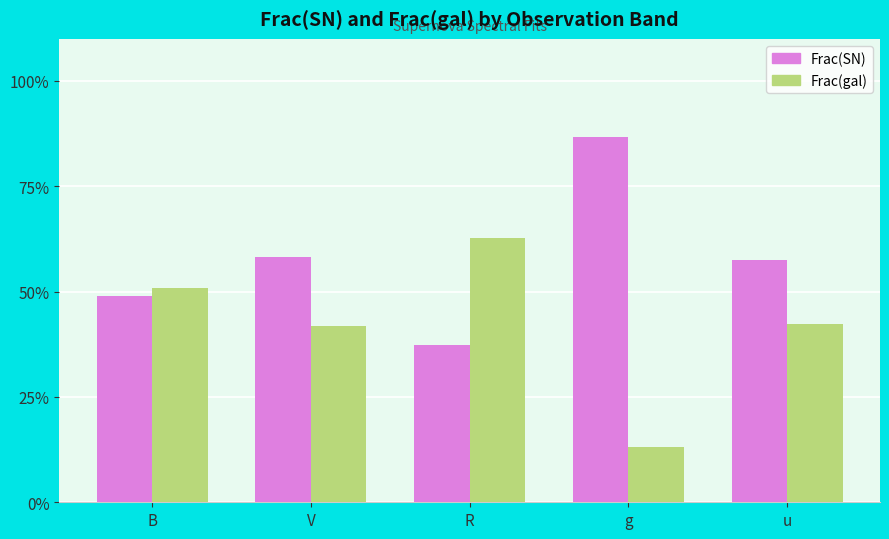

Does the chart contain any negative values?

No